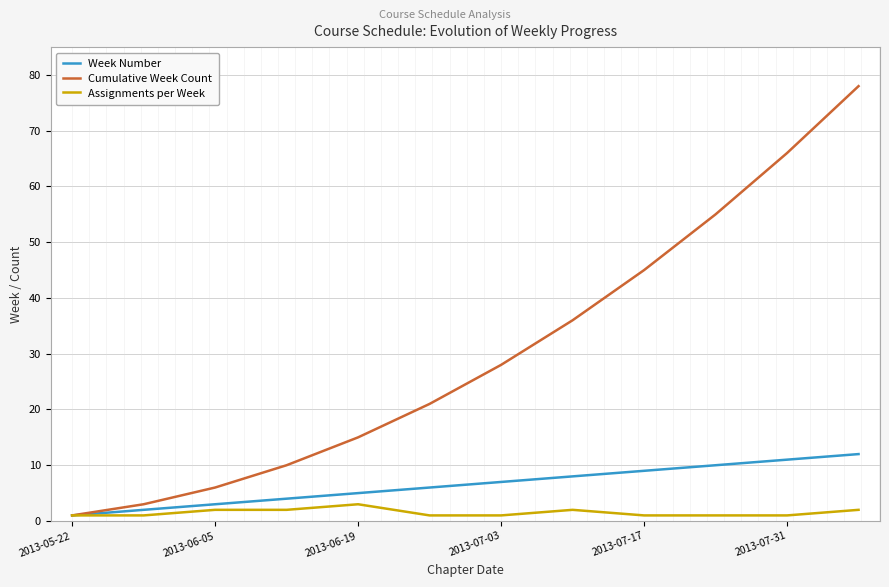

Which series has the largest range (max minus min)?

Cumulative Week Count